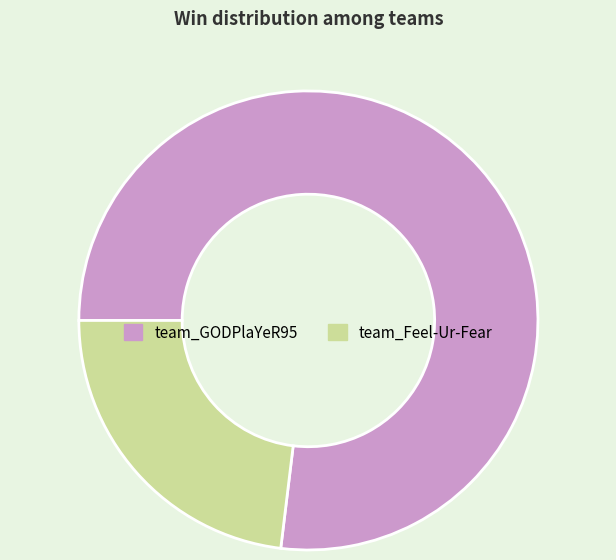

Does any single category account for the majority?

Yes